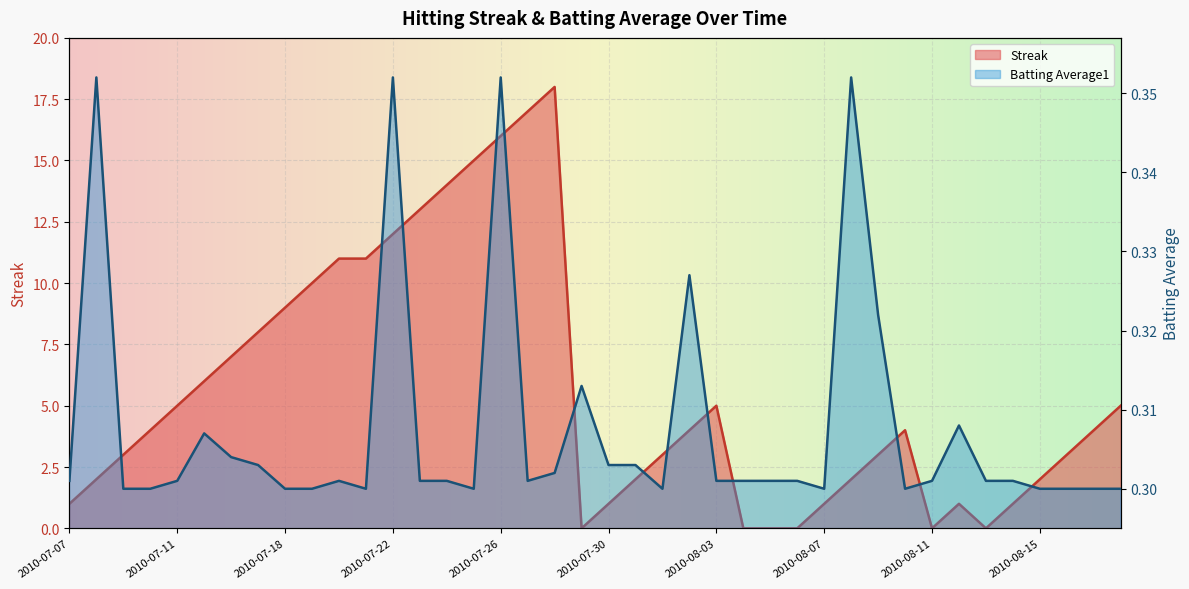

In Streak, how many points are higher than both neighbors (excluding endpoints)?

4